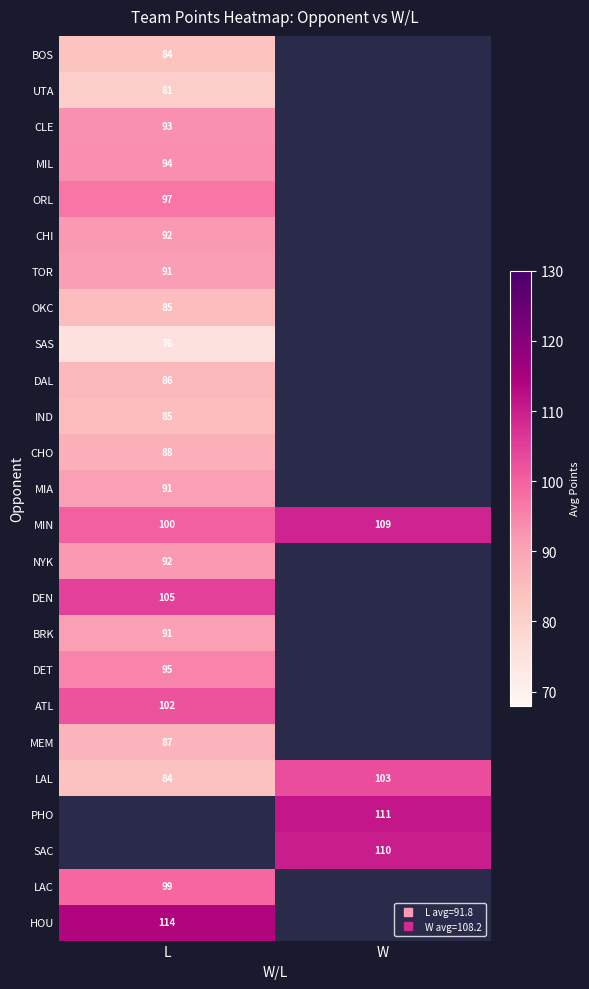

The HOU series shows 114.0 at L. True or false?

True